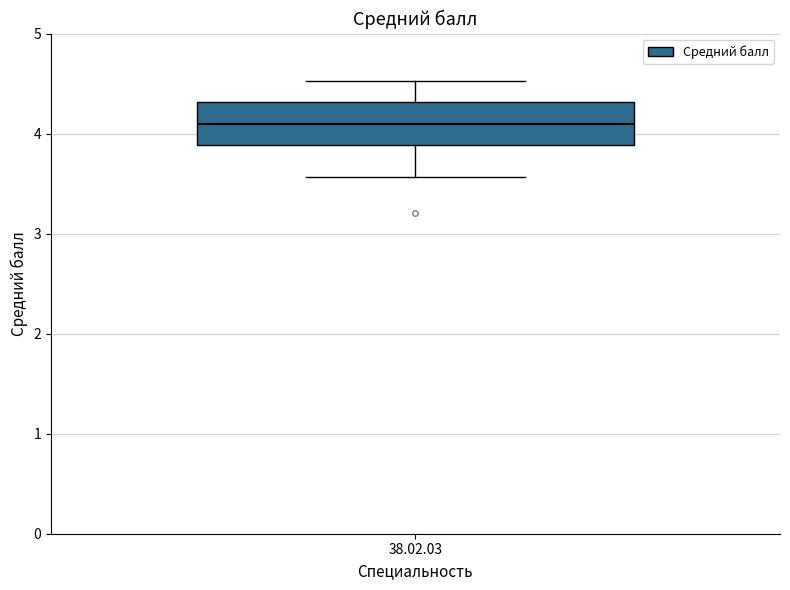

Read this box plot against the y-axis: the position of the median line, the range covered by the box, and the ends of both whiskers. The values are not printed on the chart, so give them approximately, as read against the axis.

median 4.1, box 3.9 to 4.3, whiskers 3.6 to 4.5